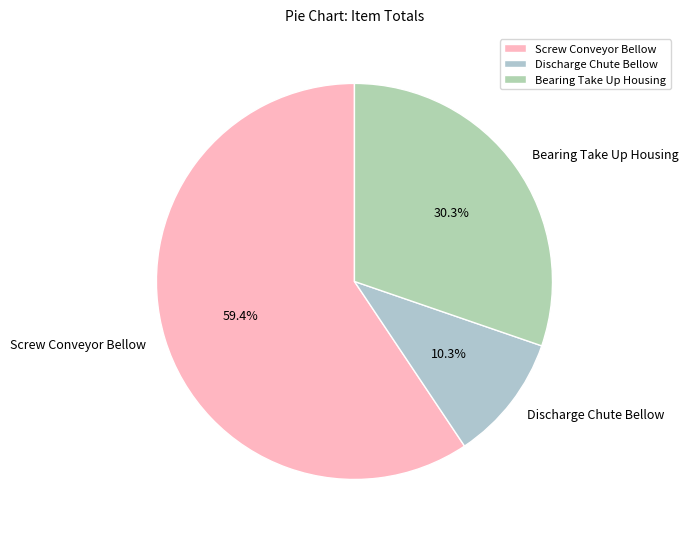

Is there a majority slice in this chart?

Yes